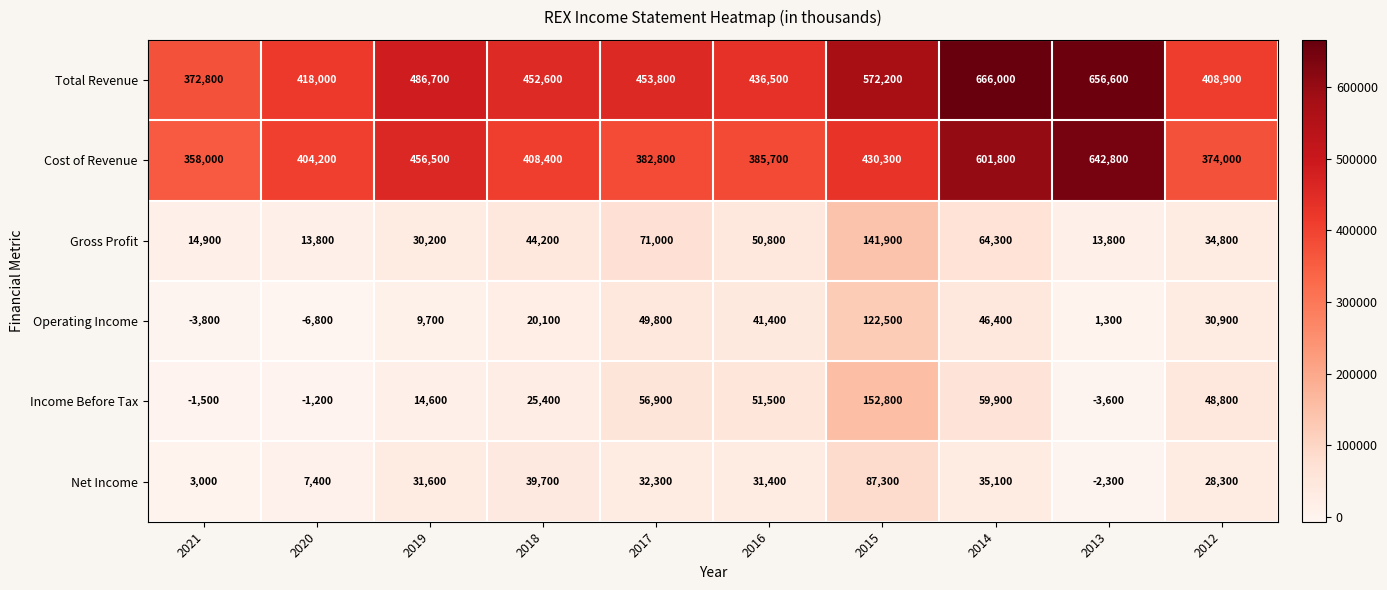

What is the sum of the Total Revenue values at 2020 and 2013?

1074600